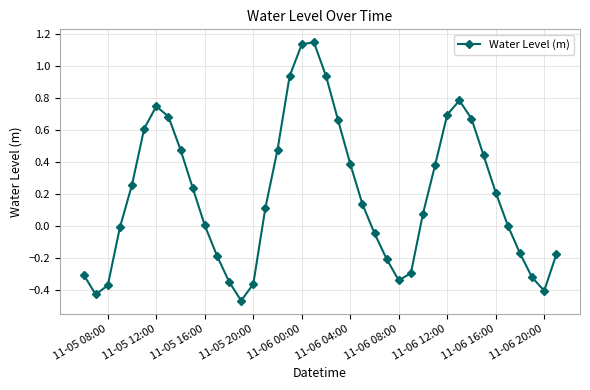

What is the difference between the maximum and minimum values?

1.6